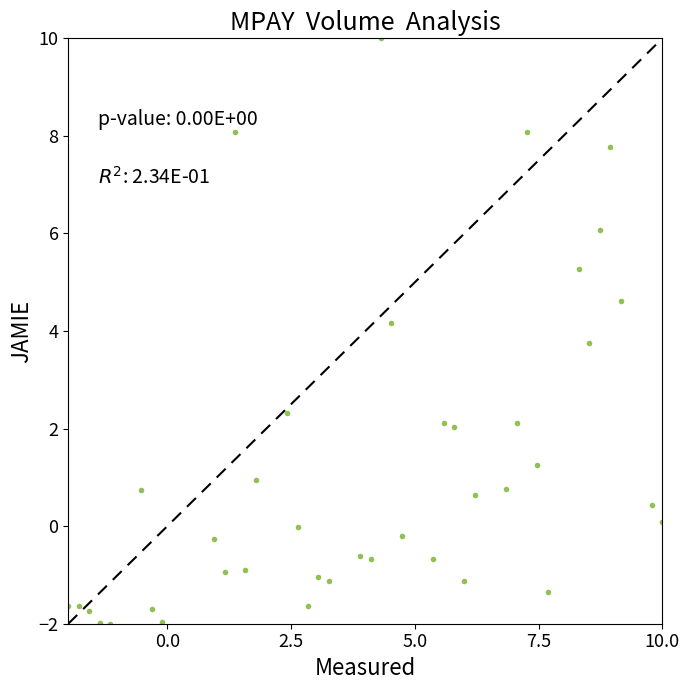

What is the range of Y values (max minus min)?

12.0